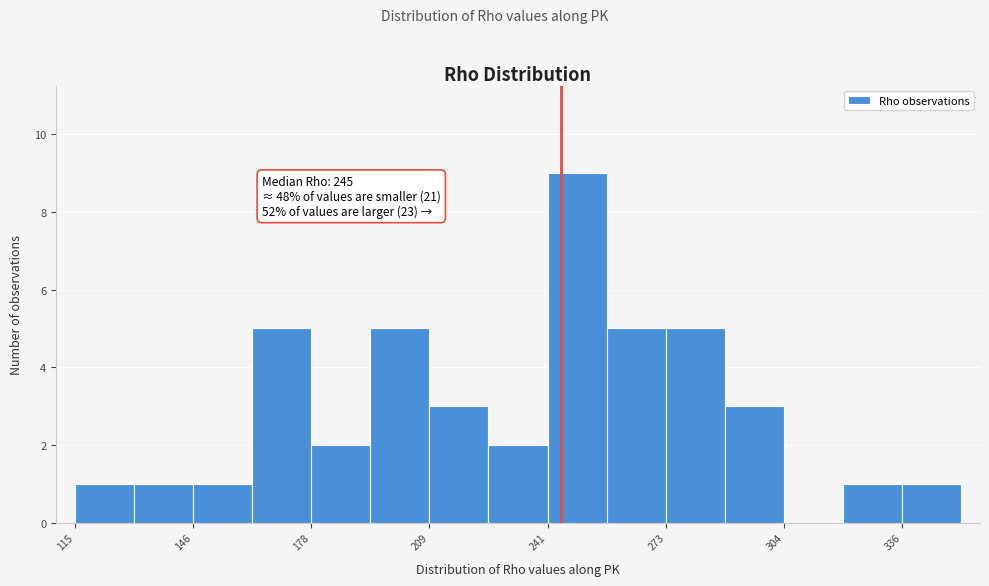

Read against the x-axis, roughly where is the centre of the tallest bar?

250